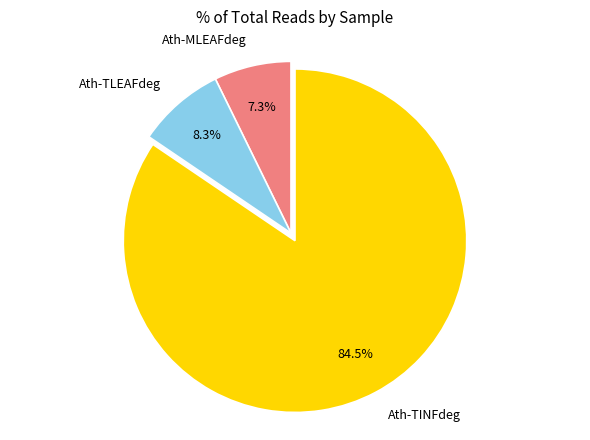

Which category accounts for the majority?

Ath-TINFdeg